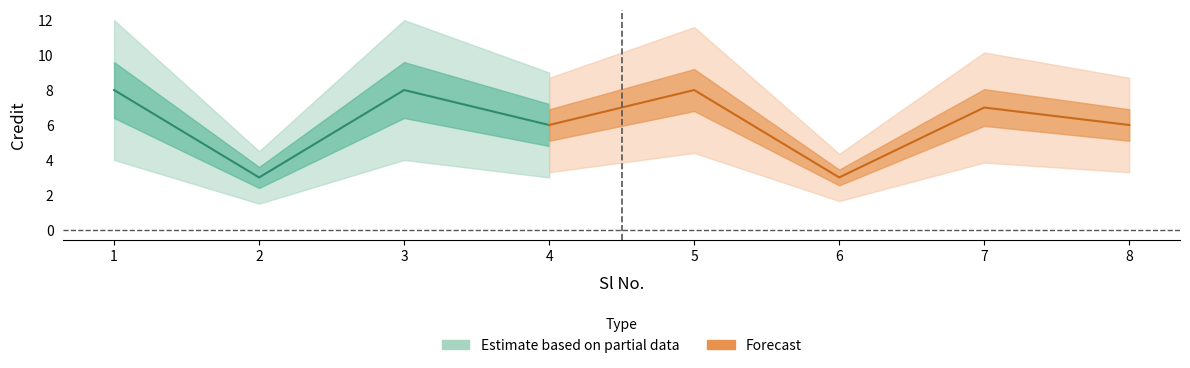

True or false: the data shows 6 at 8.

True